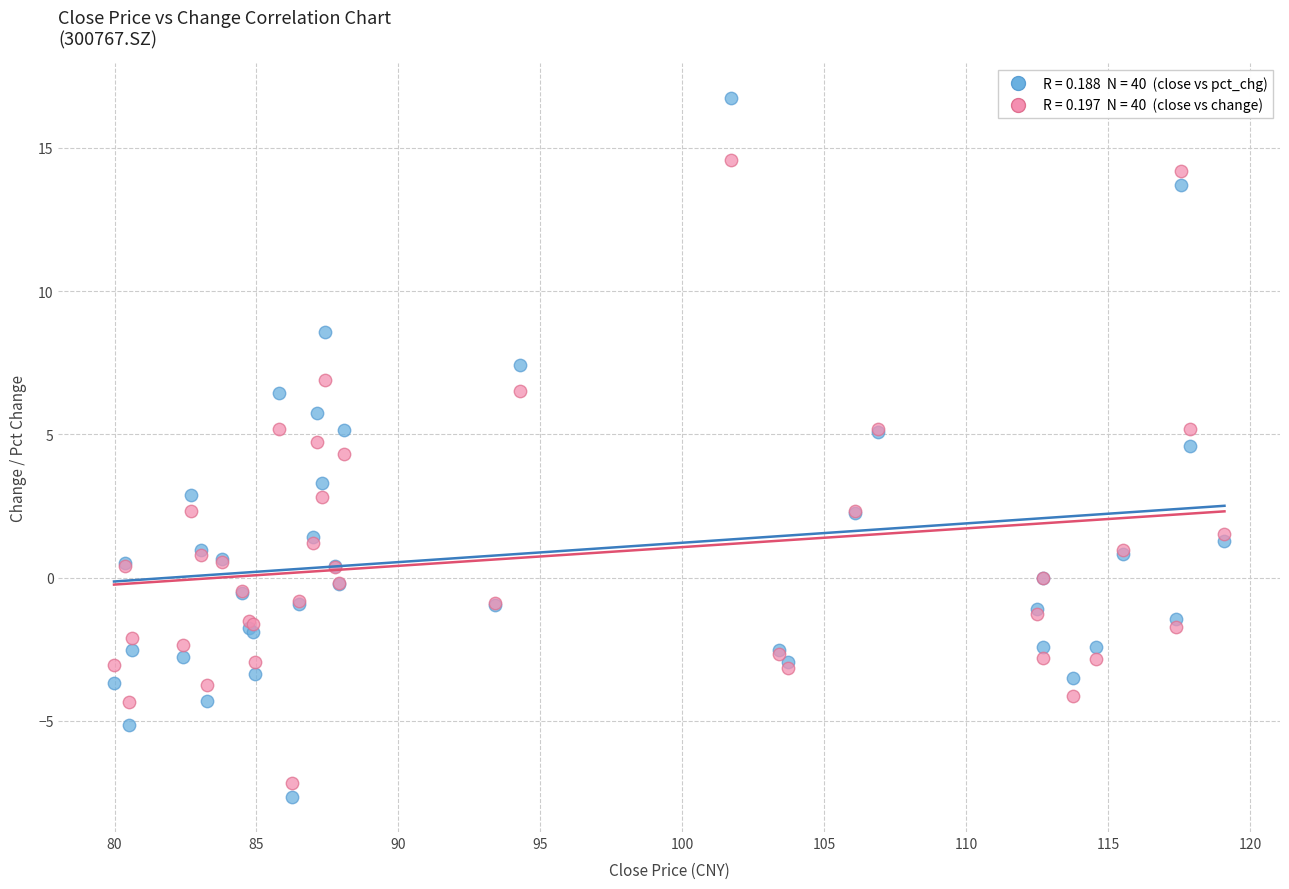

Across all series, what Y value is closest to 4?

4.3